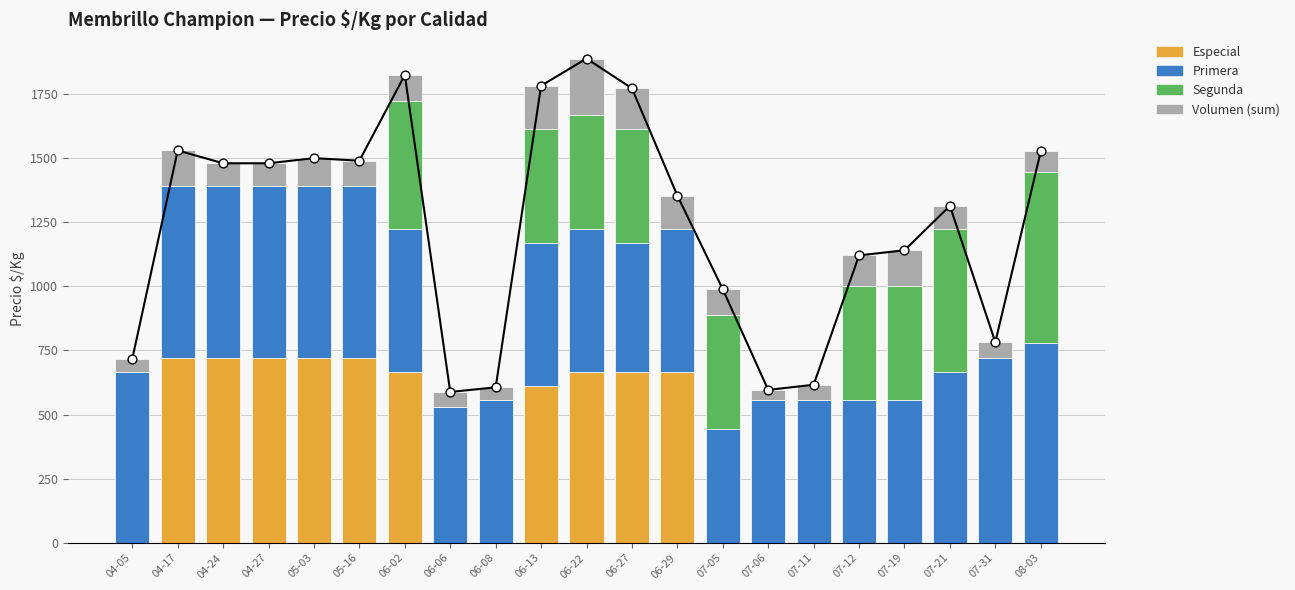

Which series reaches the minimum Y coordinate?

Especial